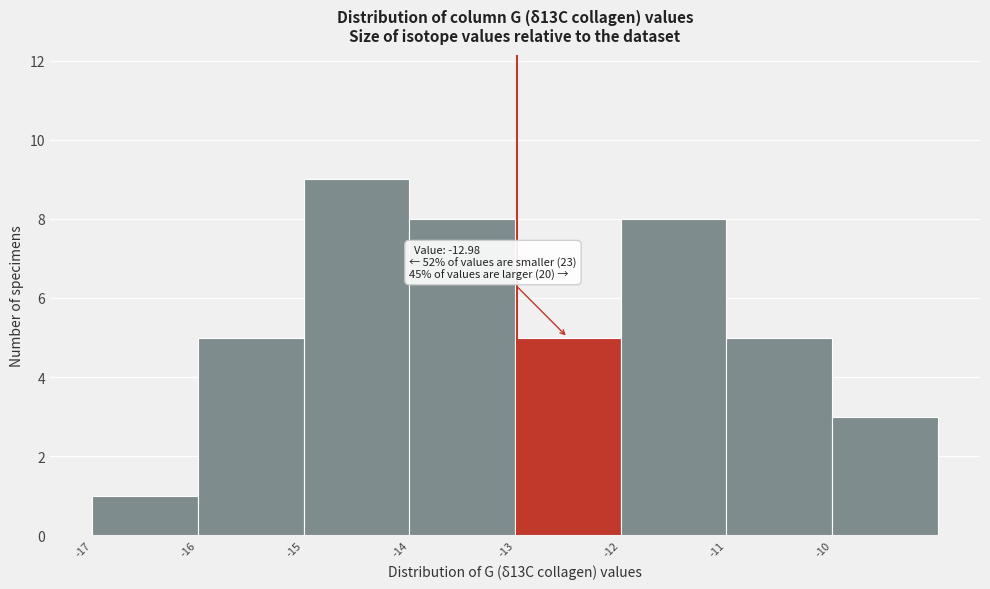

Over which range of the x-axis is the bar tallest?

-15 to -14